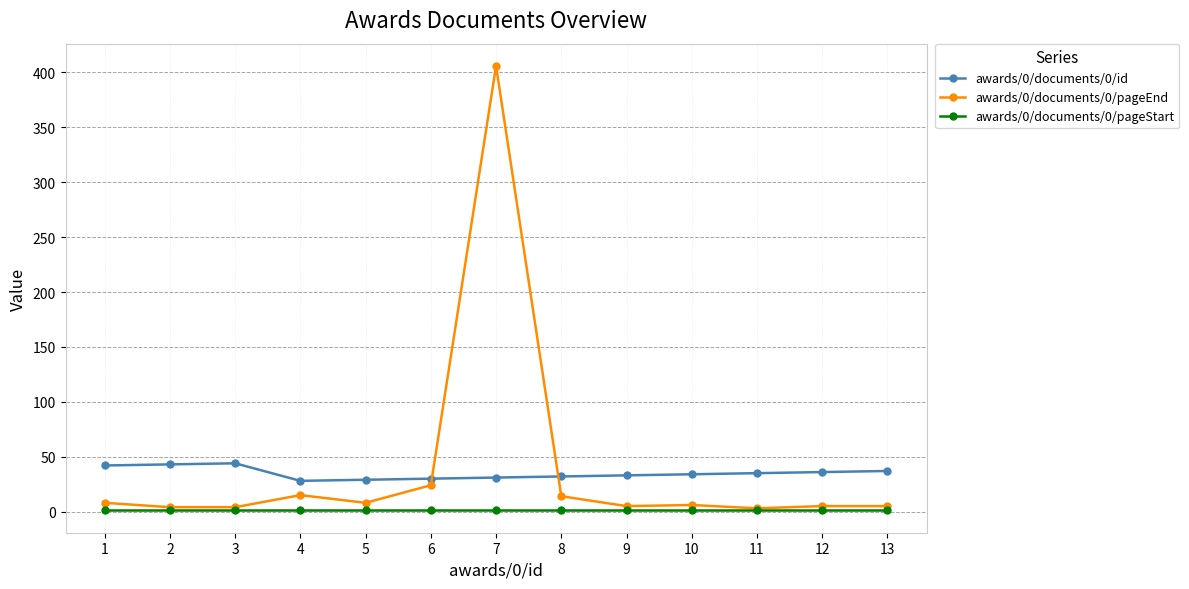

At which category is the sum across all series the highest?

7